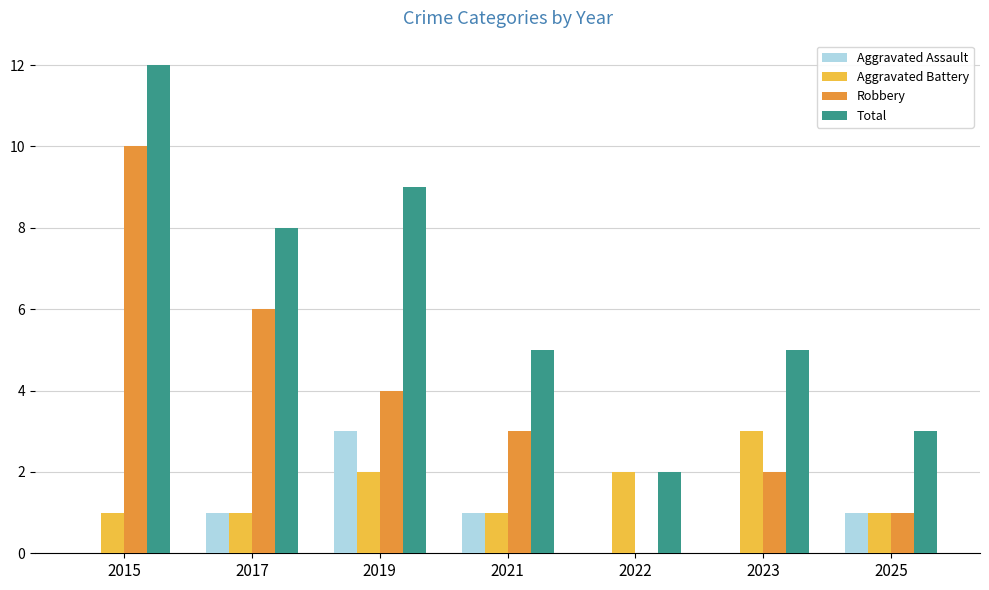

Are the bars horizontal?

No